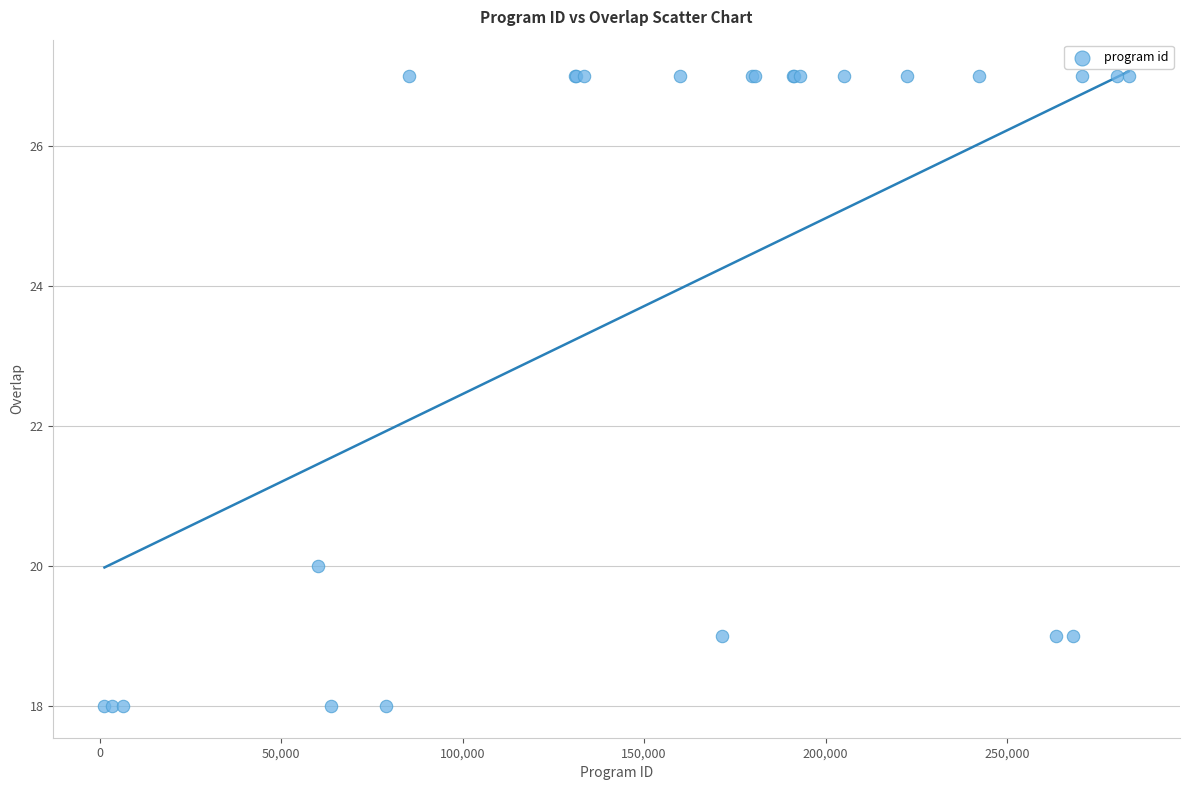

What Y value in the scatter plot is closest to 22?

20